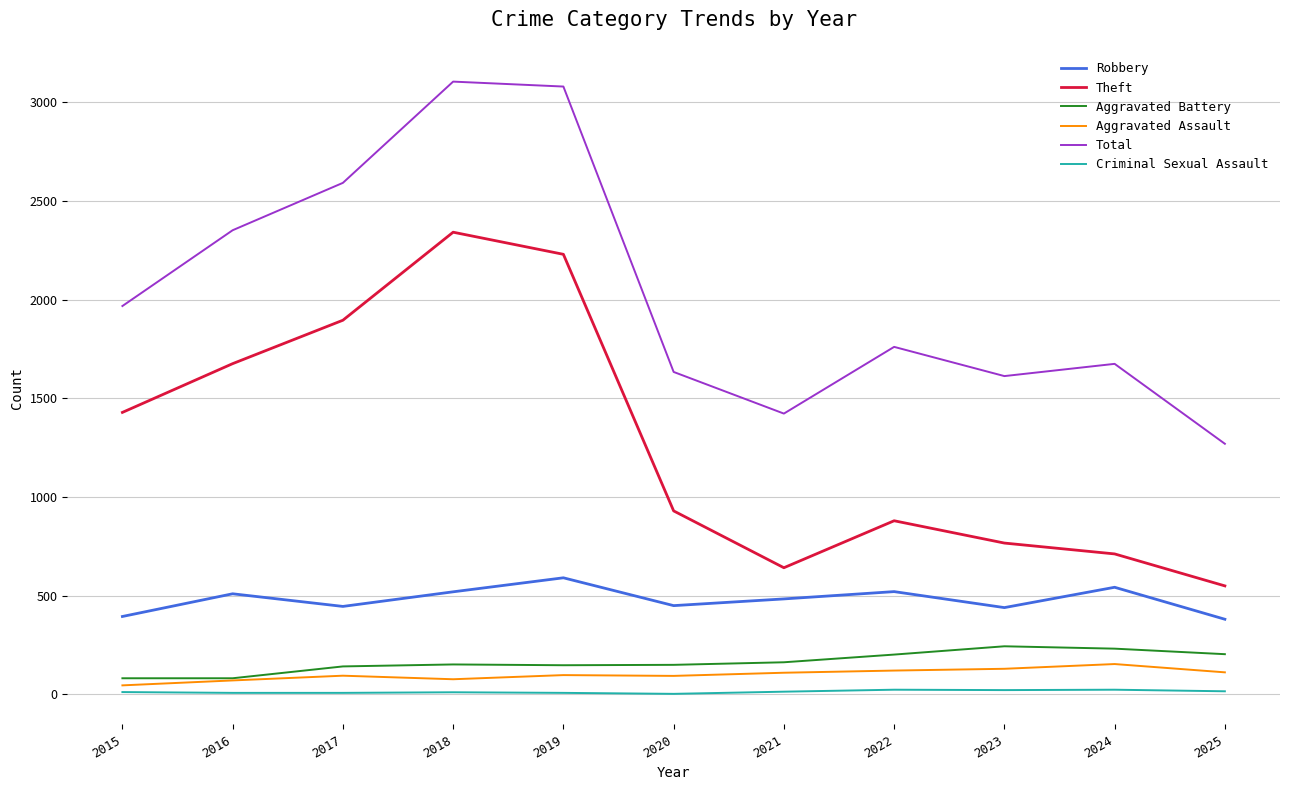

Rank the series by their maximum value, from highest to lowest.

Total, Theft, Robbery, Aggravated Battery, Aggravated Assault, Criminal Sexual Assault